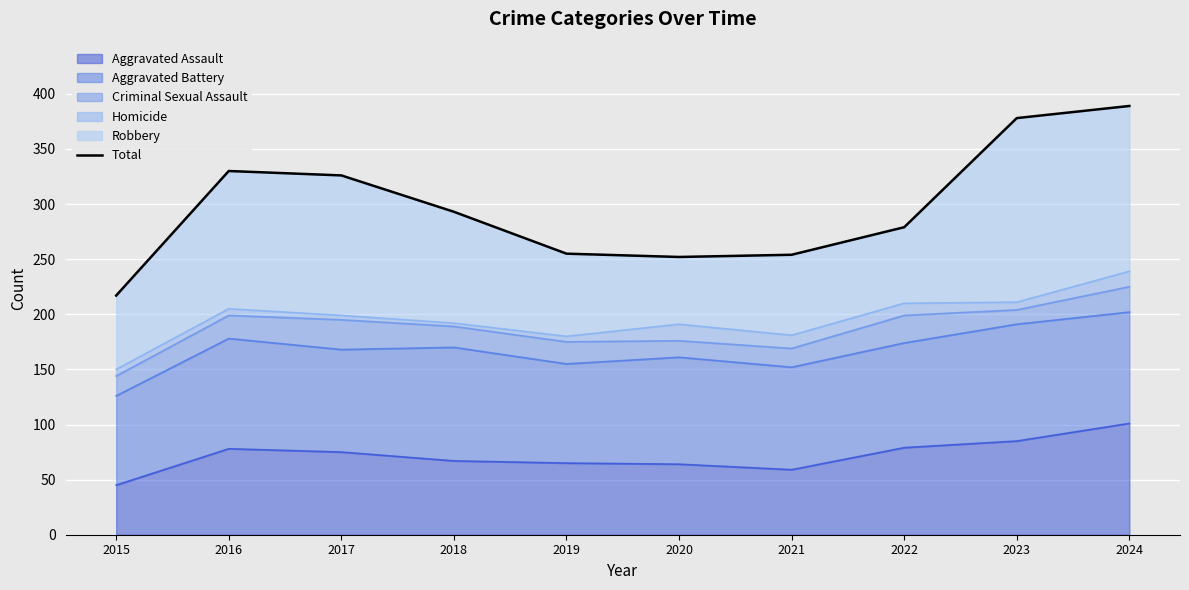

Reading right to left, transcribe all the data shown in this chart.

2024=389	2023=378	2022=279	2021=254	2020=252	2019=255	2018=293	2017=326	2016=330	2015=217